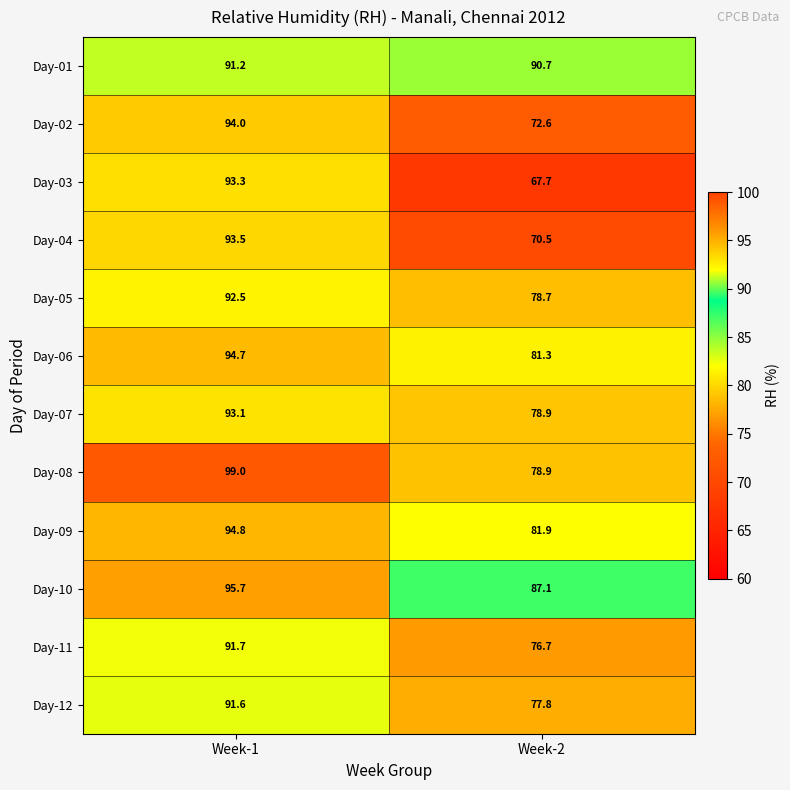

Which series has the largest range (max minus min)?

Day-03